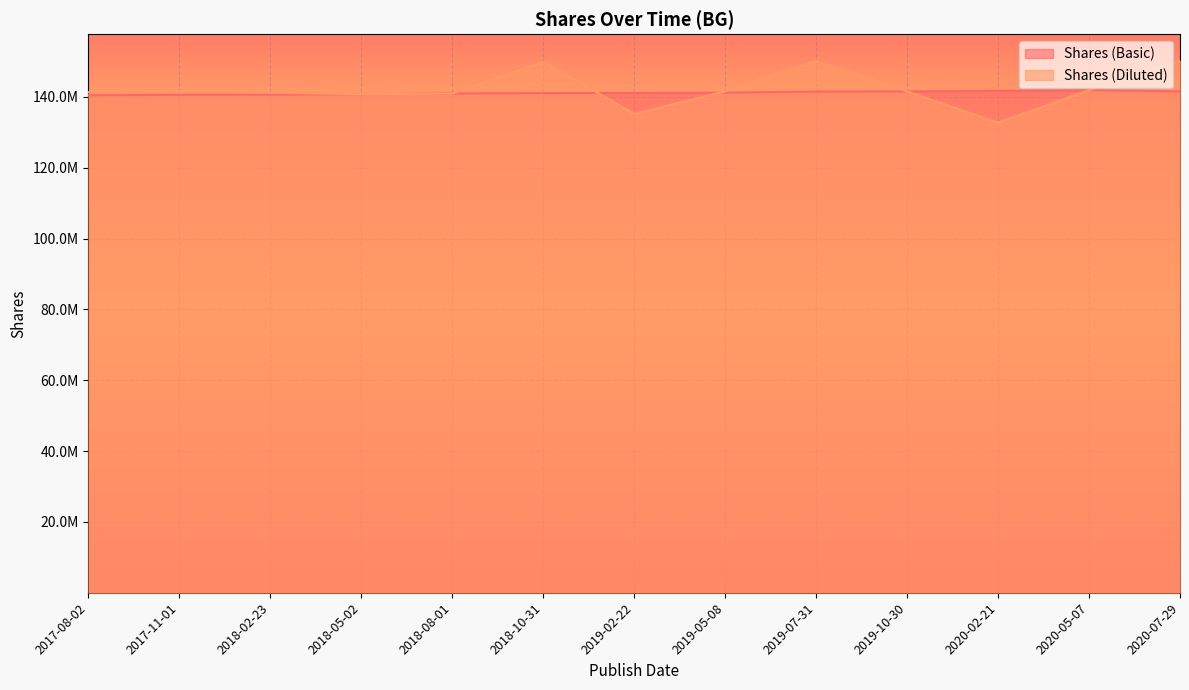

Rank the categories by Shares (Basic) value from lowest to highest.

2017-08-02, 2017-11-01, 2018-02-23, 2018-05-02, 2018-08-01, 2018-10-31, 2019-02-22, 2019-05-08, 2019-07-31, 2019-10-30, 2020-07-29, 2020-02-21, 2020-05-07